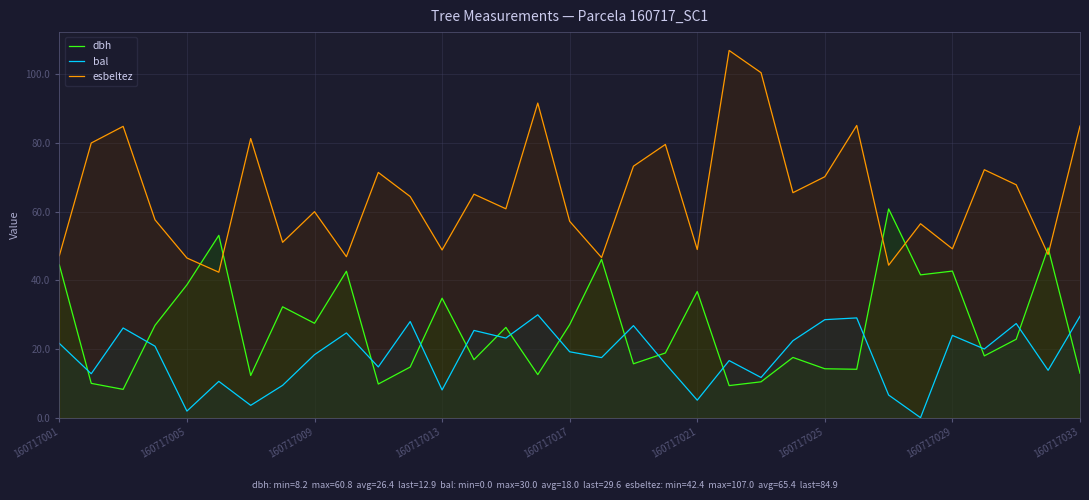

True or false: esbeltez has a value of 29.2 at 10.

False